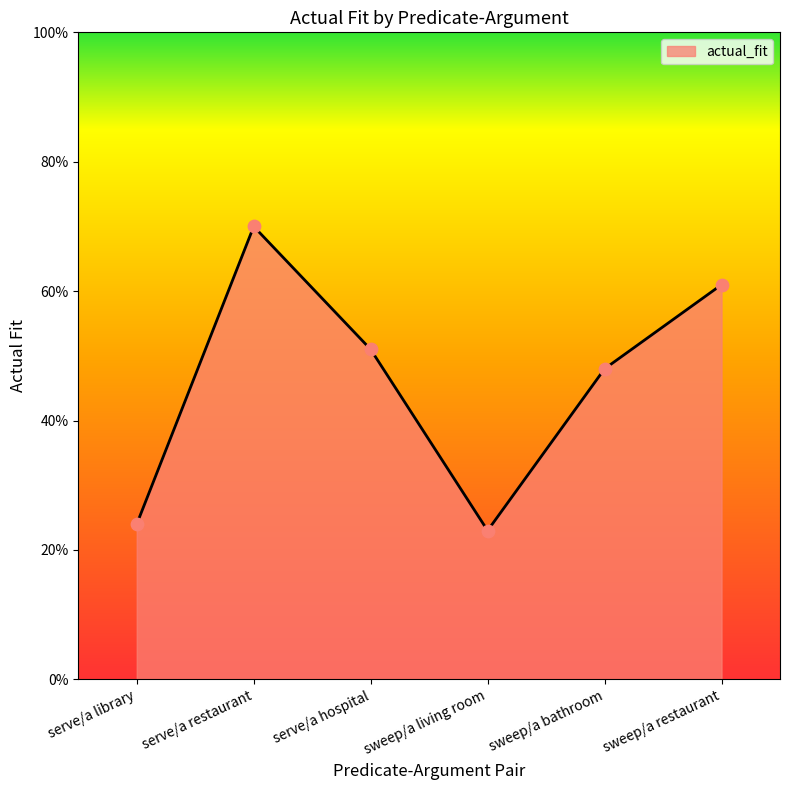

Between sweep/a living room and sweep/a bathroom, which is larger?

sweep/a bathroom